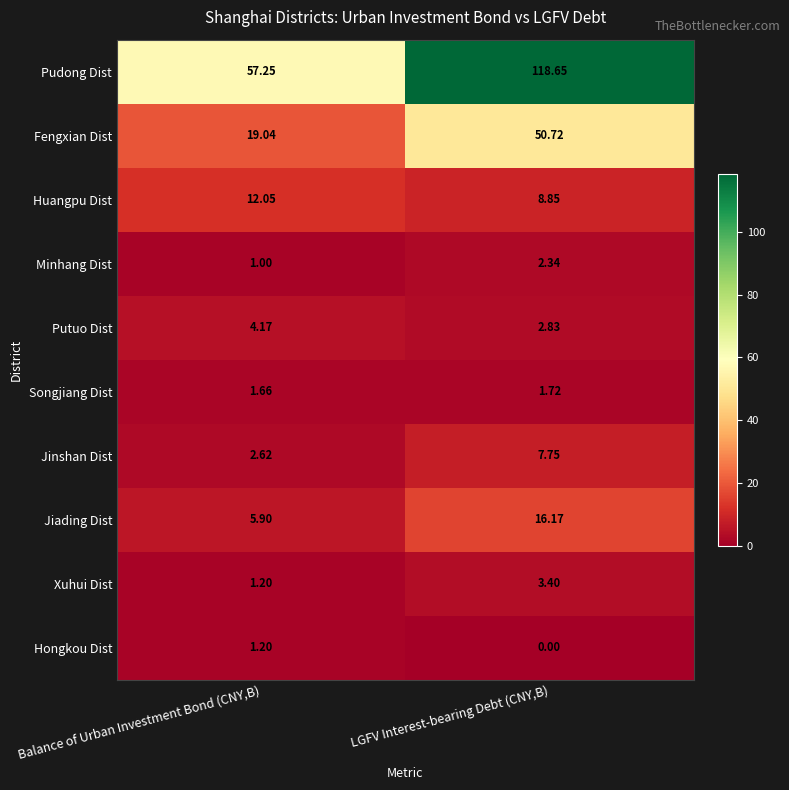

Which series has the largest range (max minus min)?

Pudong Dist